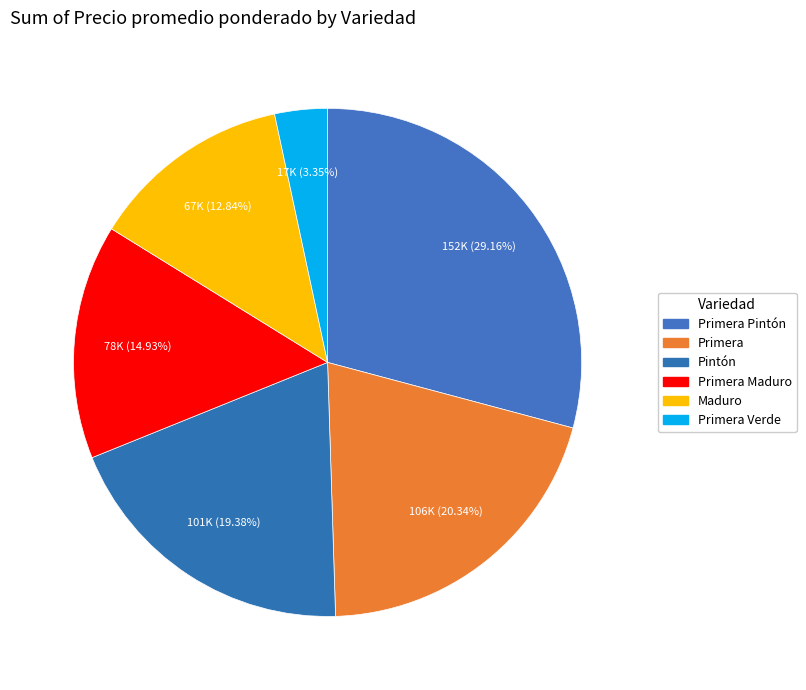

Is there any slice that represents more than half of the pie?

No